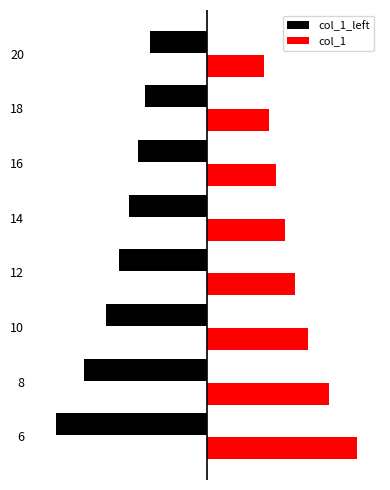

Approximately how many times larger is the value at 14 compared to 10?

0.8